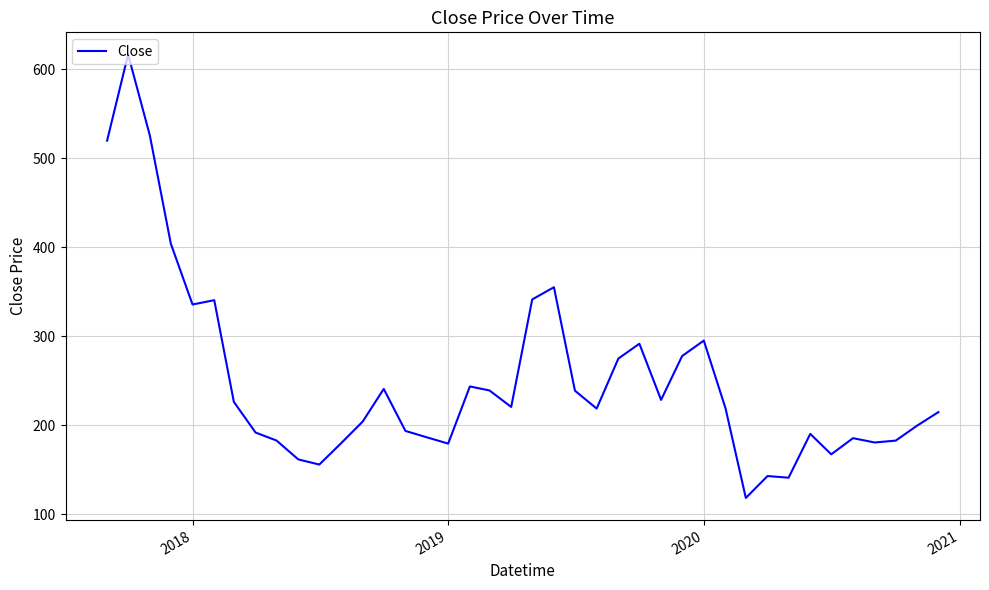

What is the greatest value displayed?

616.4